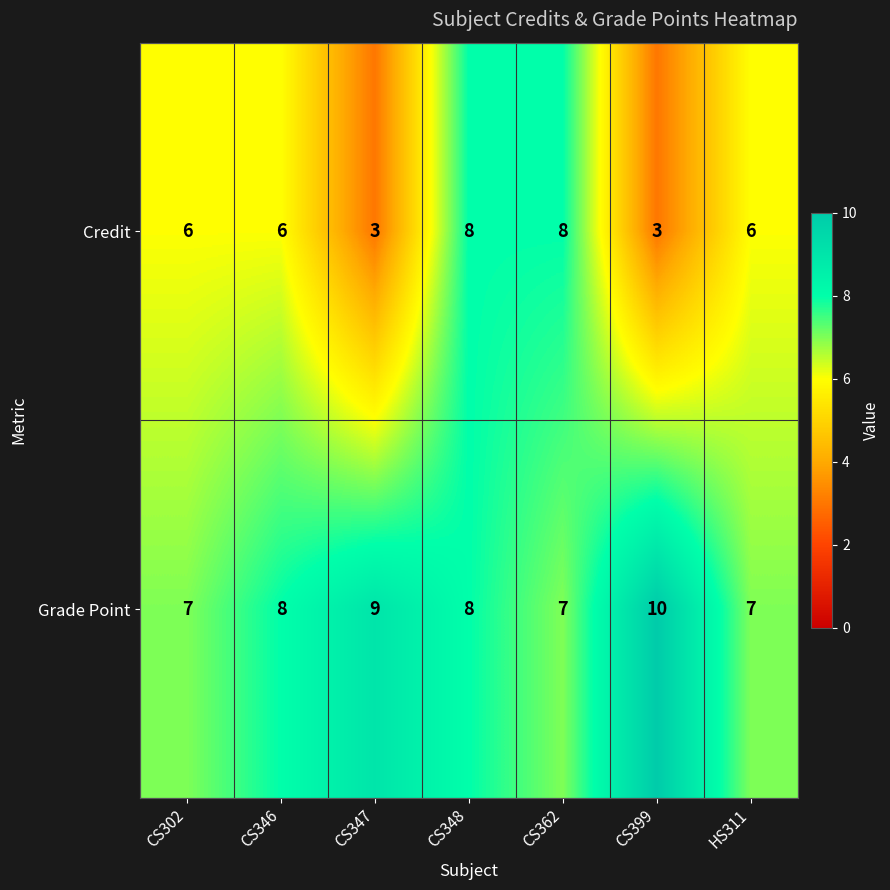

How many data points does each series have?

7